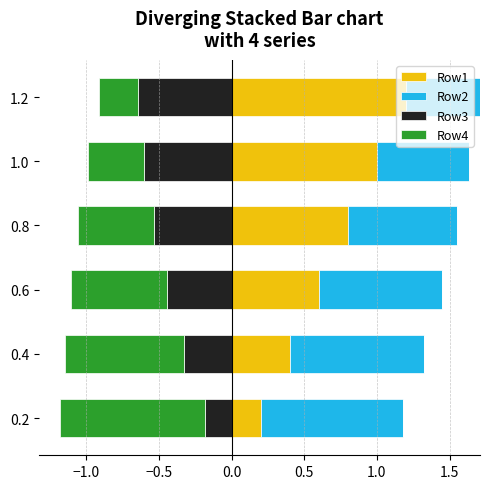

What is the maximum value for Row1?

1.2